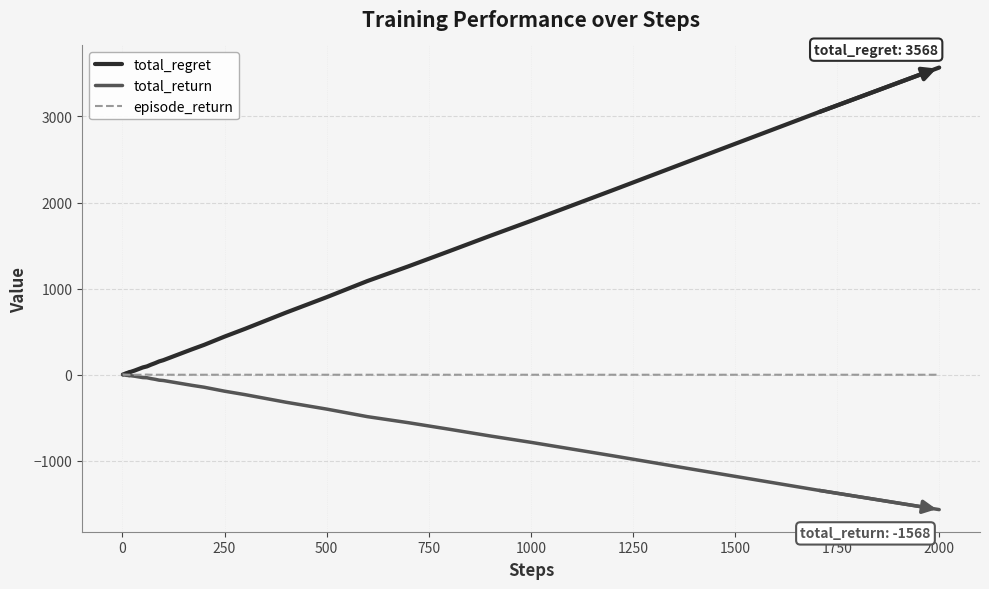

Does the chart display data point markers on the line(s)?

No